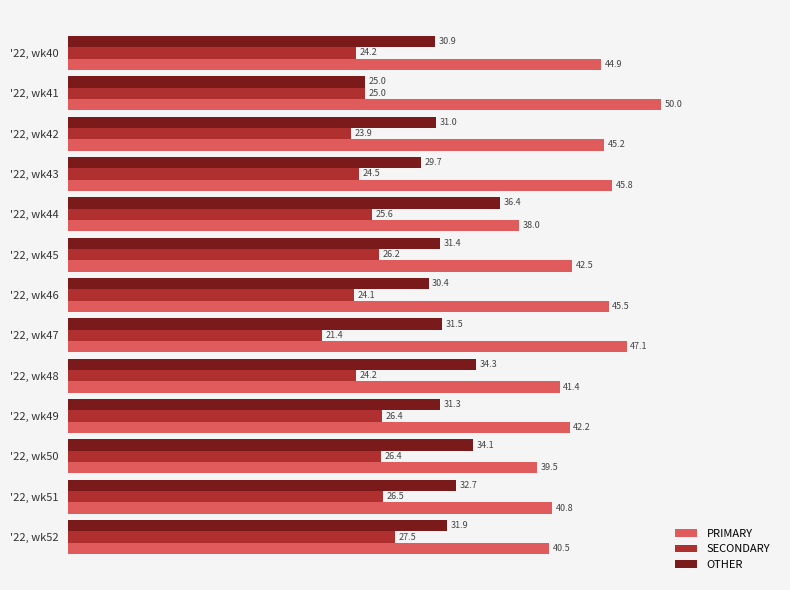

Rank the series by their maximum value, from lowest to highest.

SECONDARY, OTHER, PRIMARY